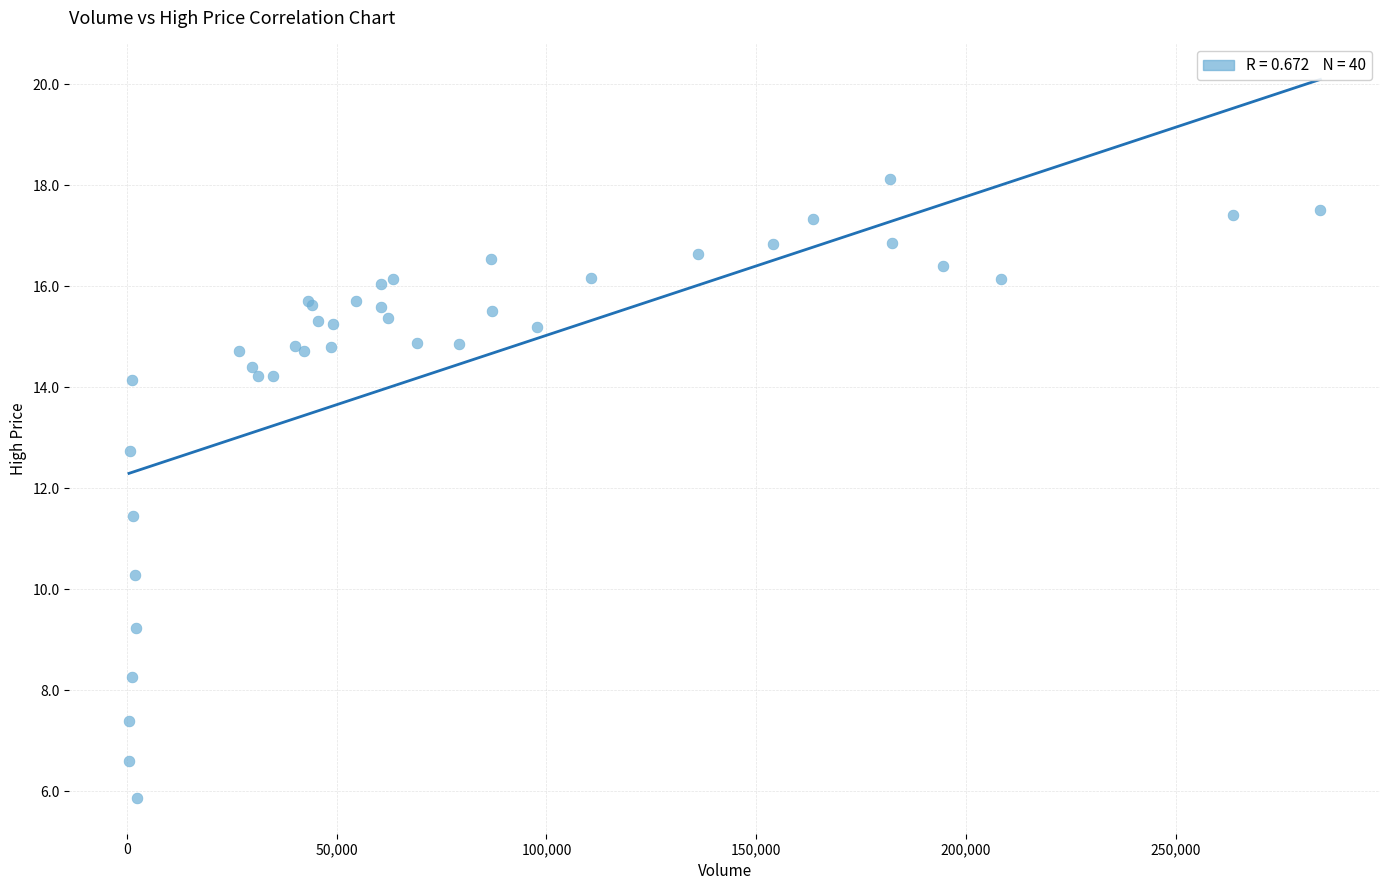

What Y value in the scatter plot is closest to 11?

11.5